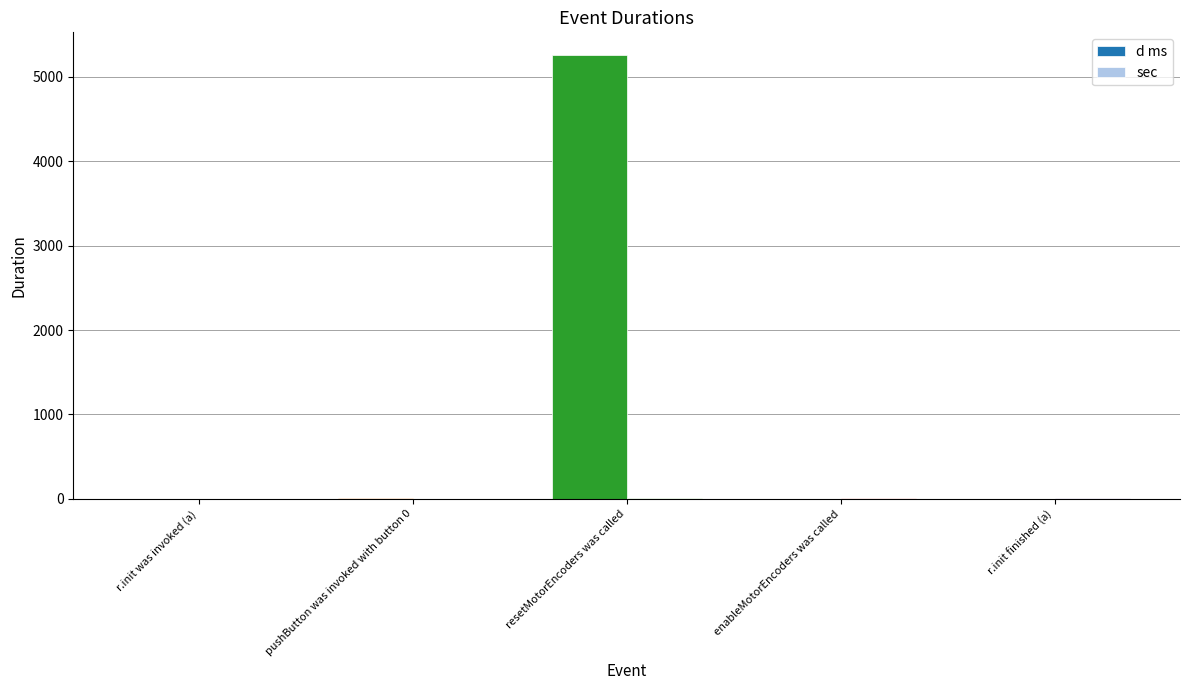

Which label corresponds to the largest value in the chart?

resetMotorEncoders was called